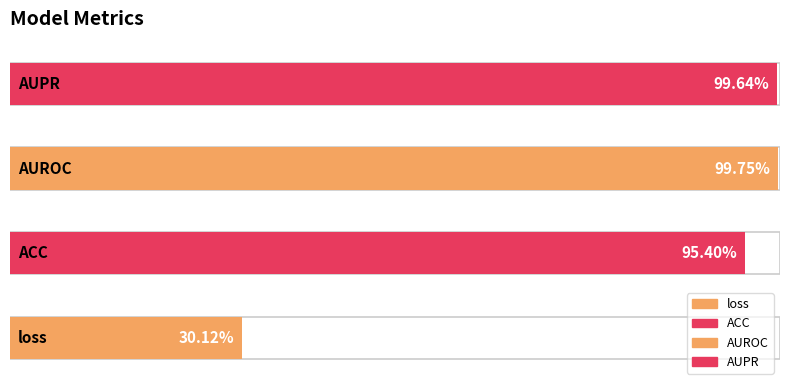

Which label corresponds to the smallest value in the chart?

loss